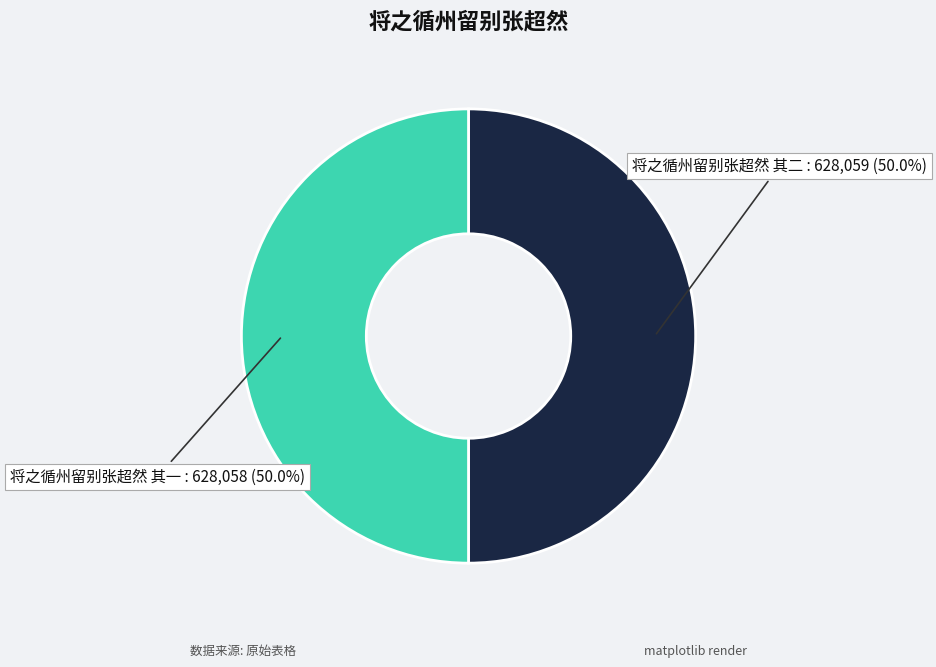

How many slices are in this pie chart?

2